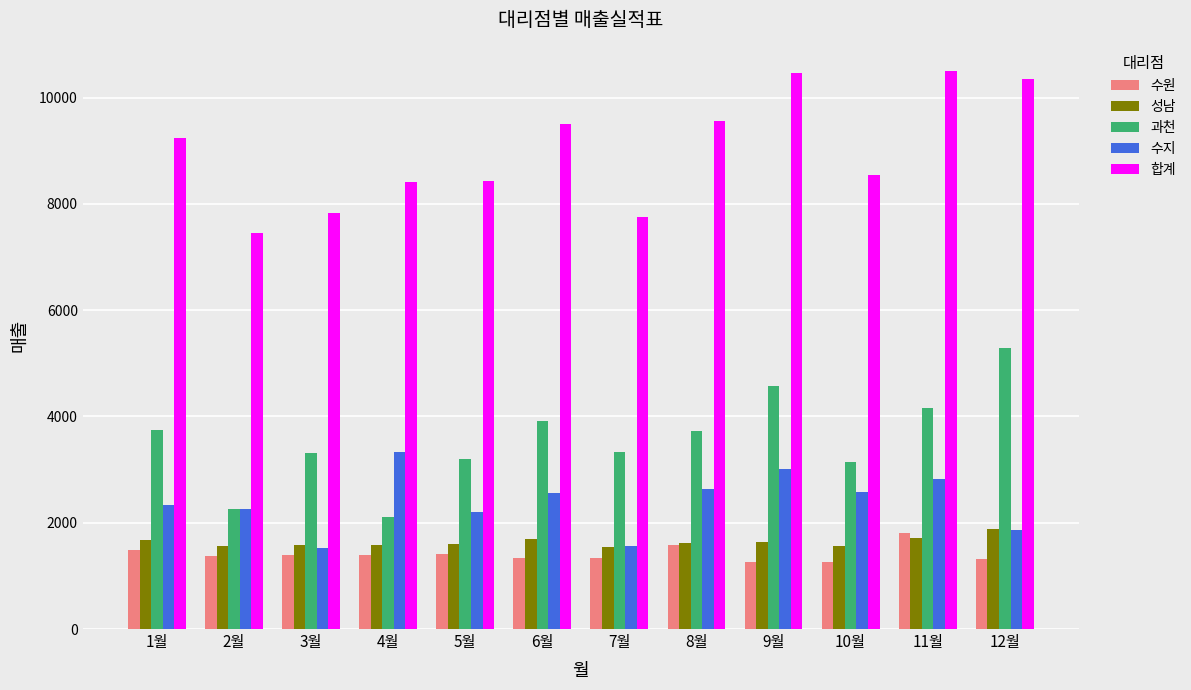

Which category has the highest value in the 성남 series?

12월